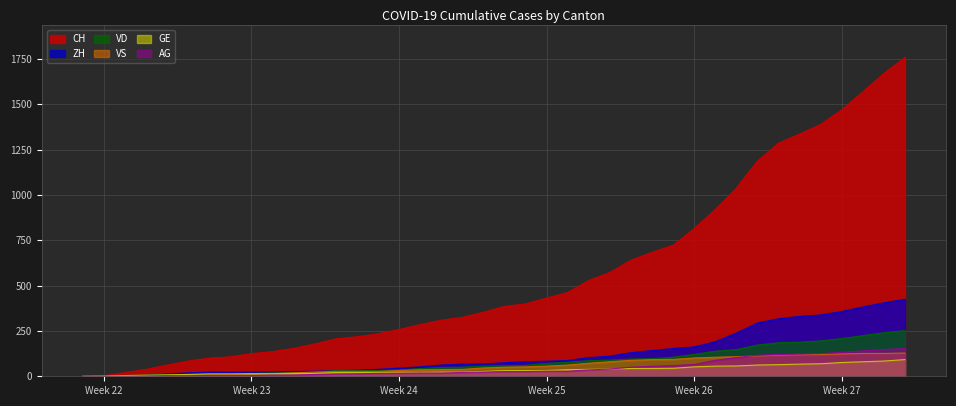

Does the chart display data point markers on the line(s)?

No